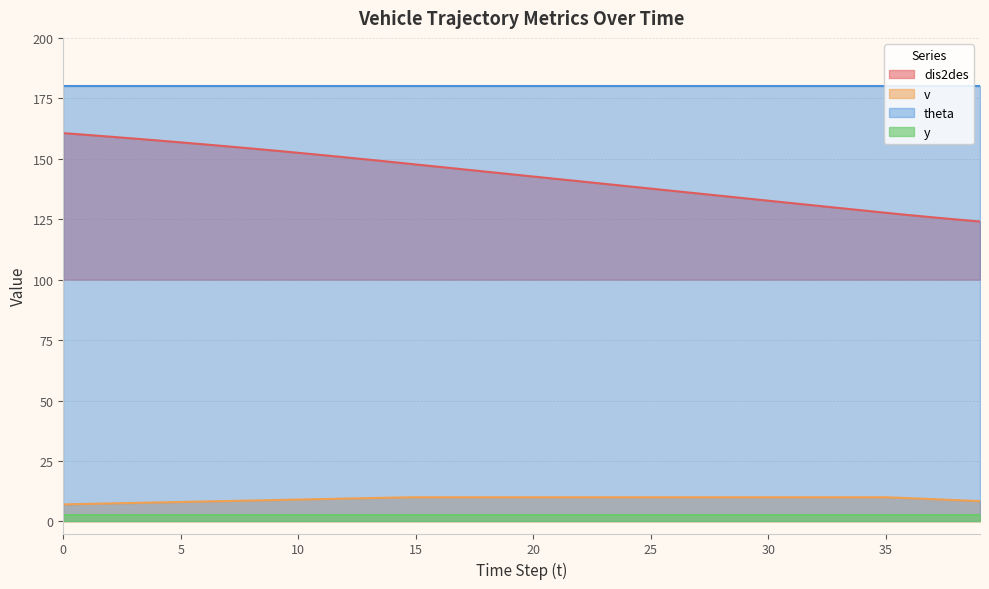

The dis2des series shows 147.7 at 15. True or false?

True